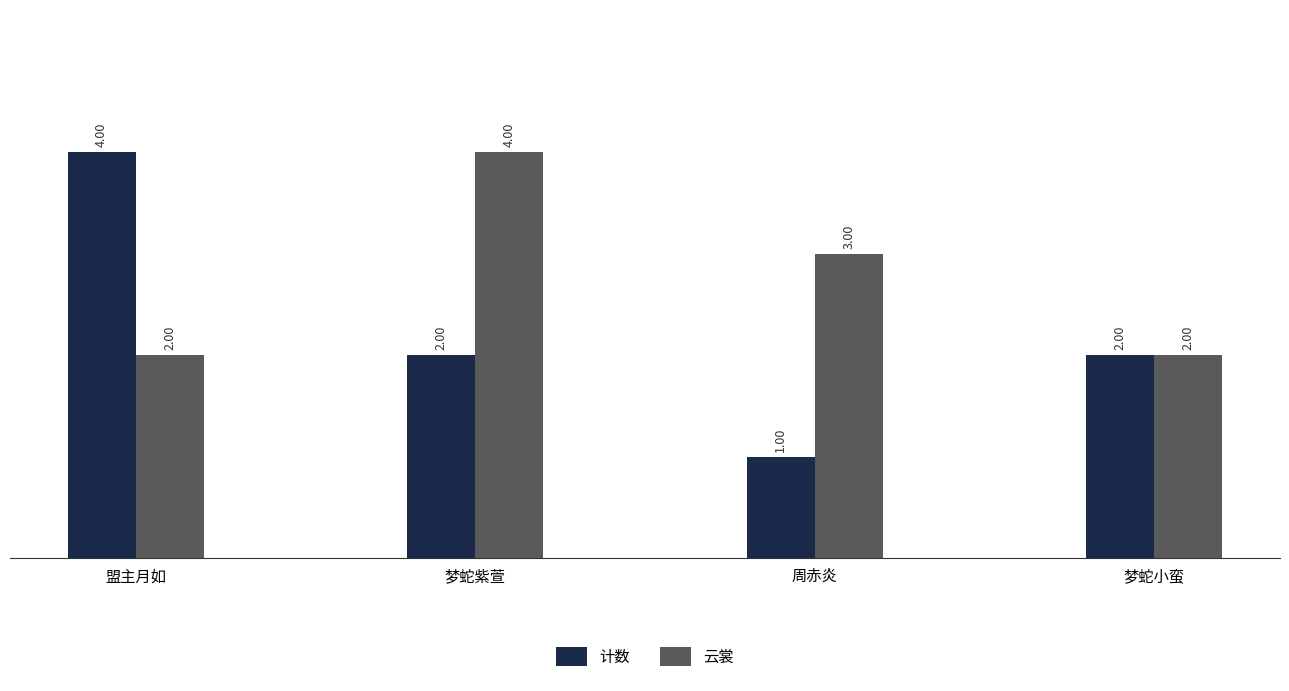

What is the sum of all 云裳 values?

11